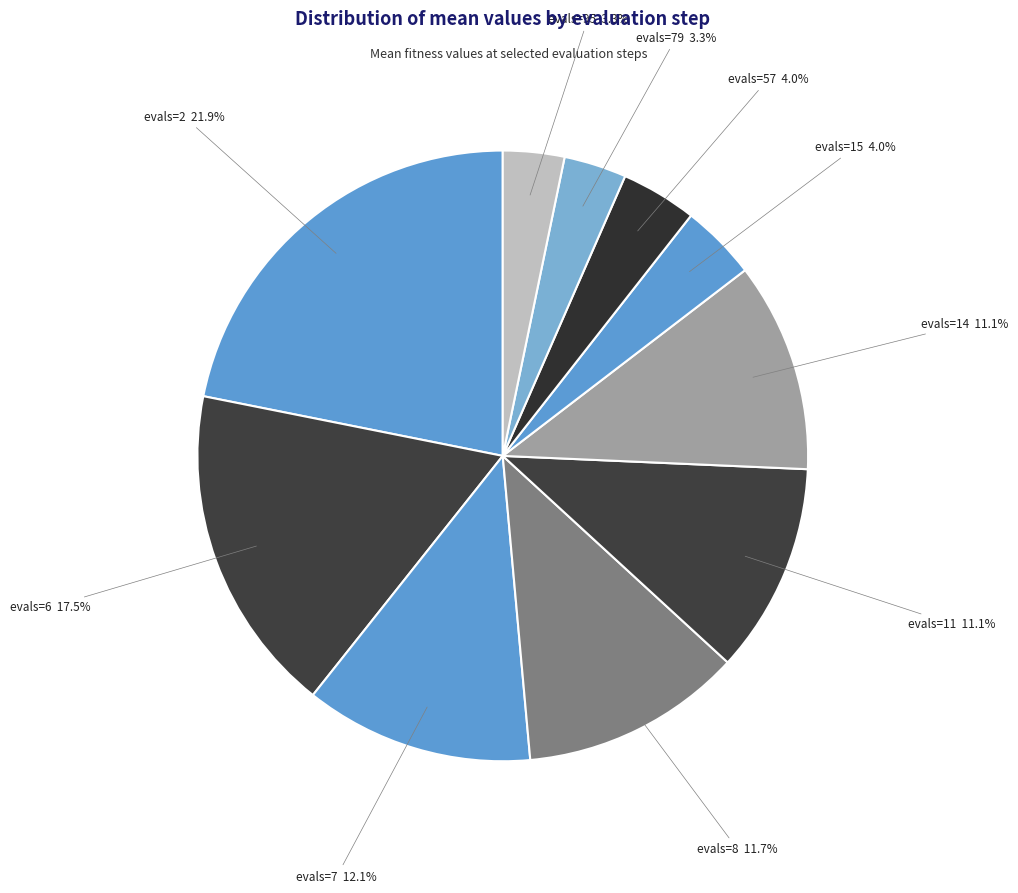

To the nearest percent, what percentage of the pie is evals=14?

11%